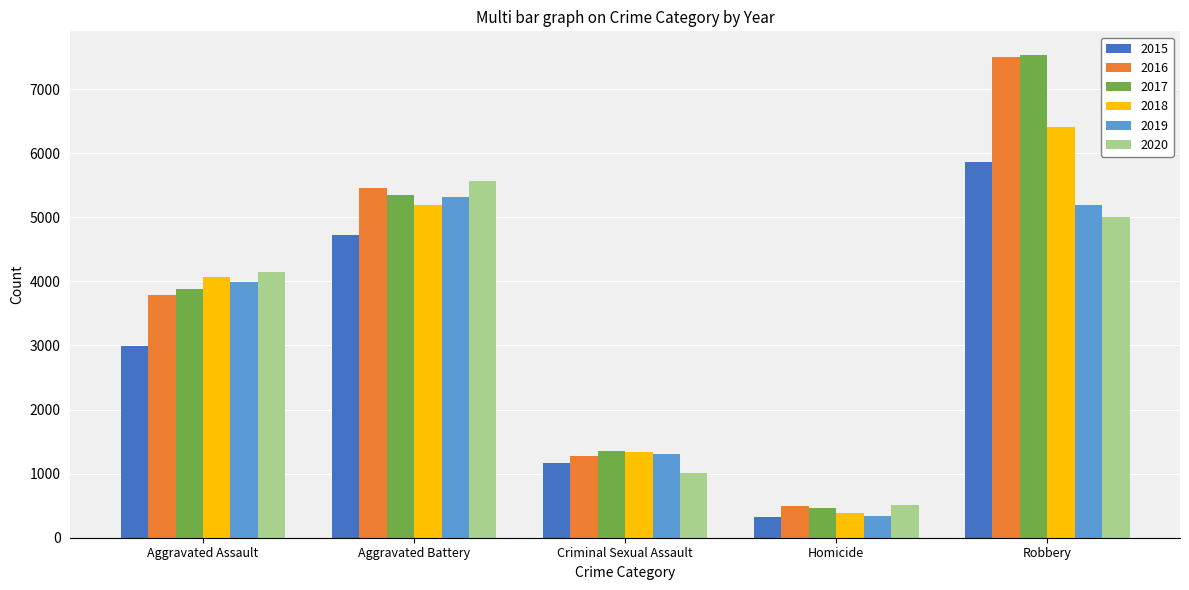

Read the 2016 value at Aggravated Battery, to the nearest 100.

5500